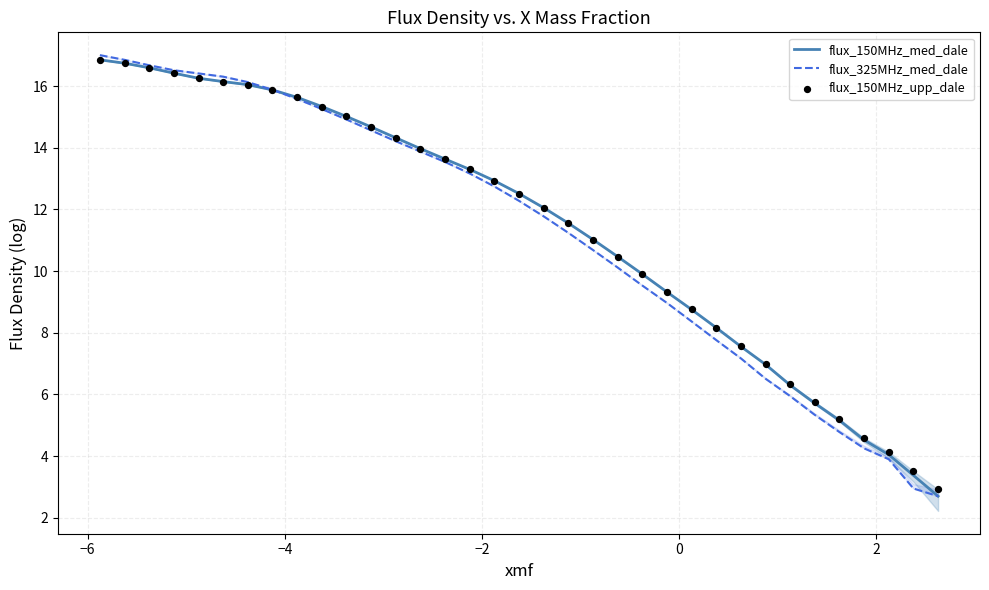

At how many categories does at least one series exceed 6?

29